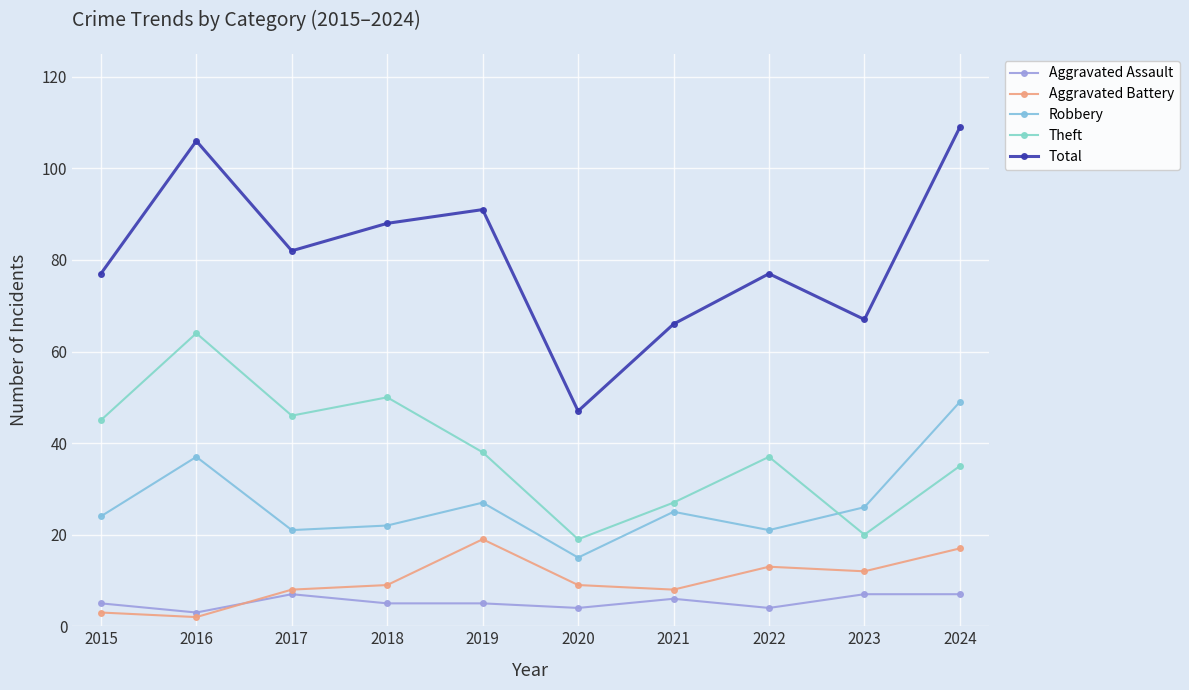

Reading right to left, what are all the values shown in this chart?

Aggravated Assault: 7	7	4	6	4	5	5	7	3	5
Aggravated Battery: 17	12	13	8	9	19	9	8	2	3
Robbery: 49	26	21	25	15	27	22	21	37	24
Theft: 35	20	37	27	19	38	50	46	64	45
Total: 109	67	77	66	47	91	88	82	106	77